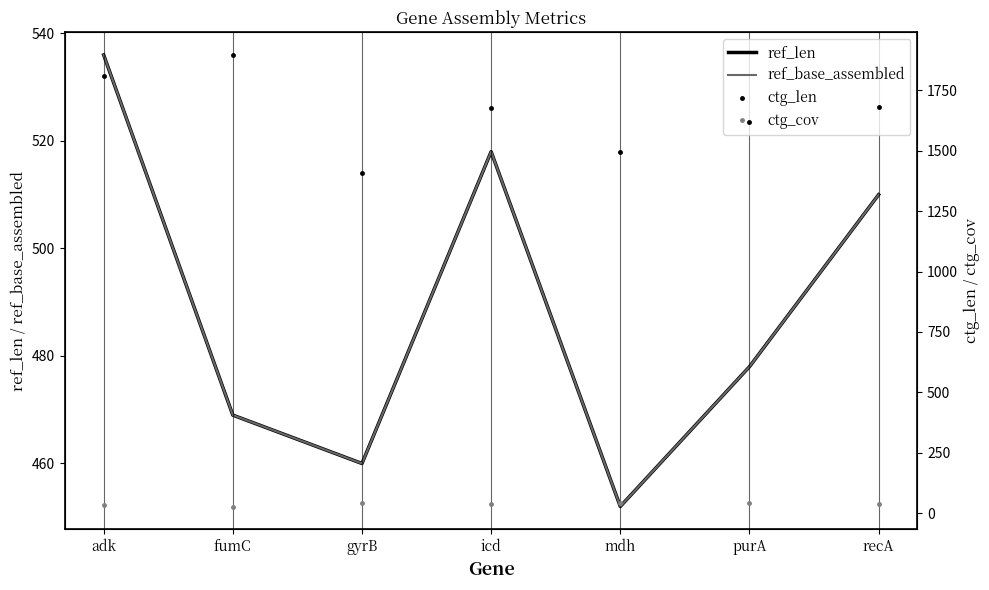

What is the label of the 4th point from the left?

icd